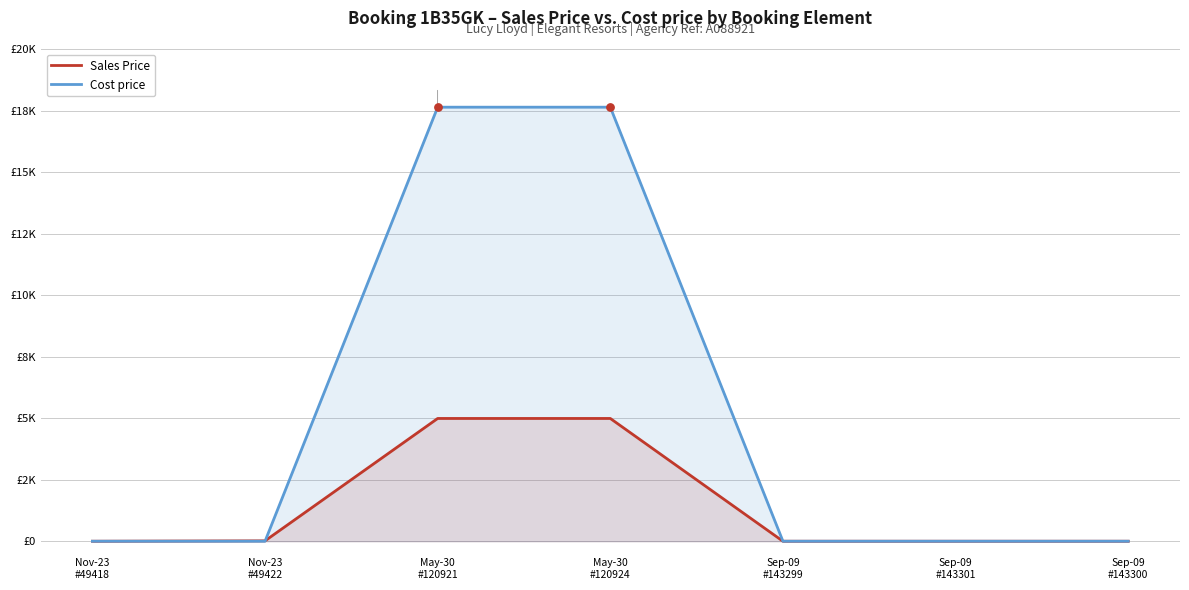

Which series reaches the maximum Y coordinate?

Cost price